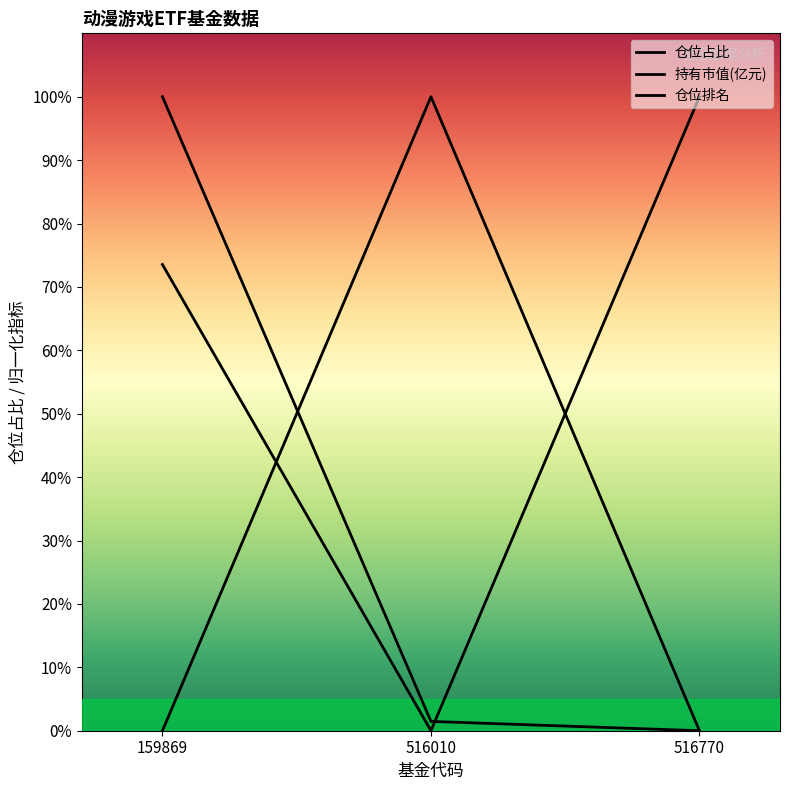

Reading right to left, what are all the values shown in this chart?

基金金额: 0.0	1.5	100.0
股票总仓位: 0.0	100.0	0.0
仓位占比: 100.0	0.0	73.5